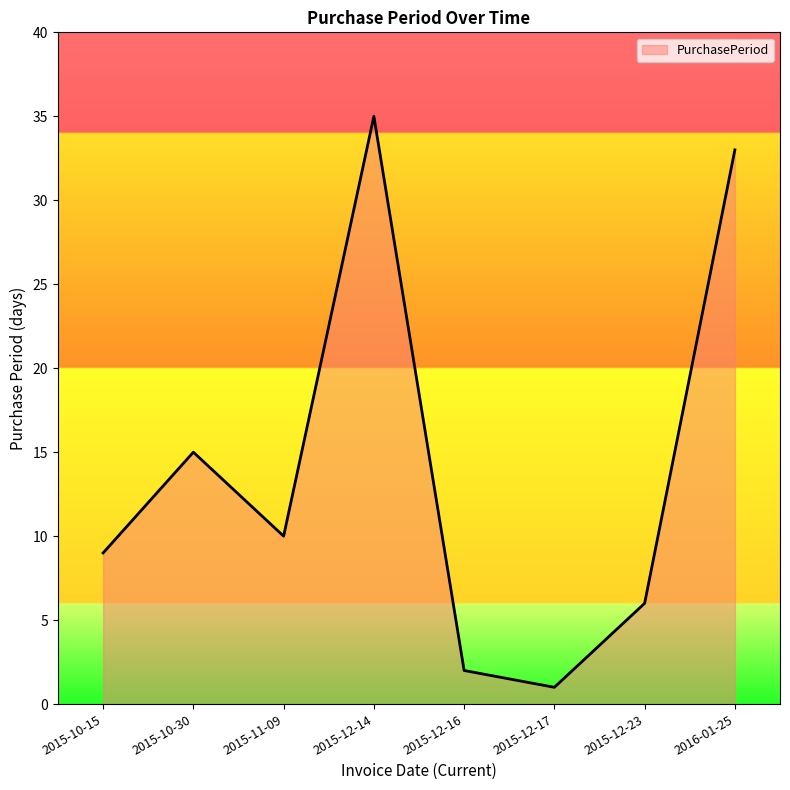

What is the ratio of the value at 2015-12-14 to the value at 2015-10-15?

3.9